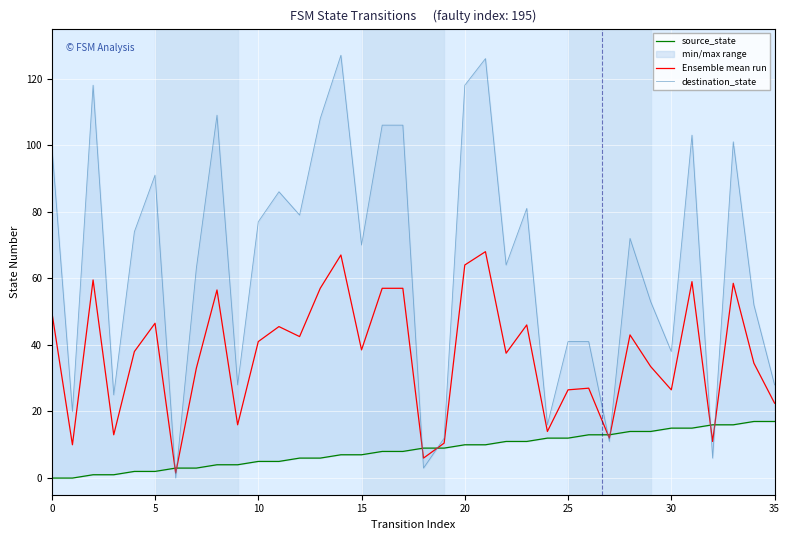

Rank the series by their maximum value, from lowest to highest.

source_state, Ensemble mean run, destination_state